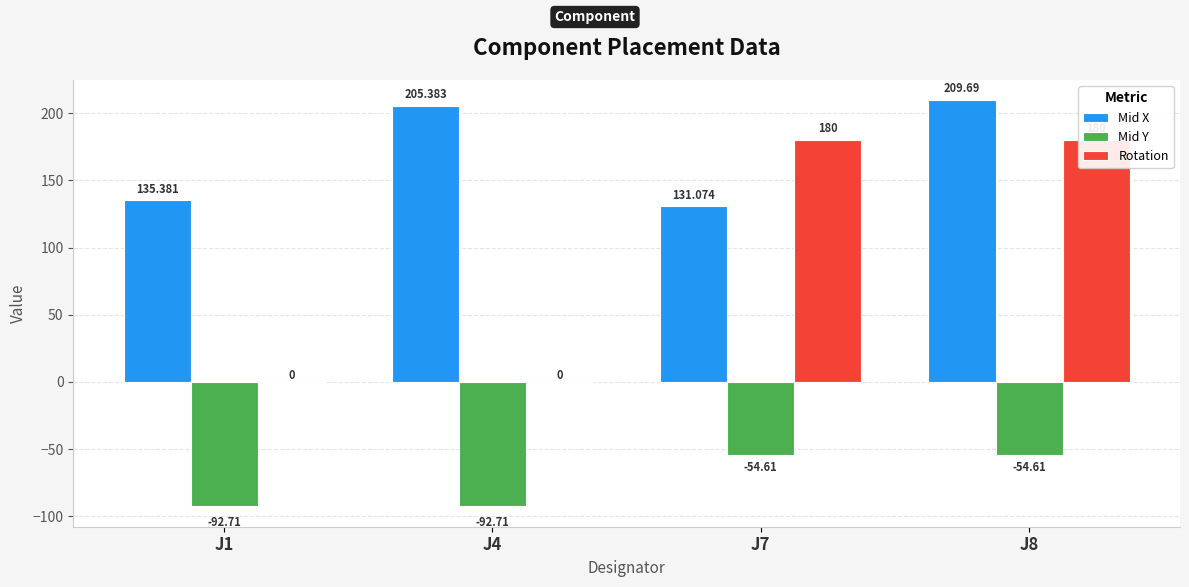

Read the Mid Y value at J8.

-54.6